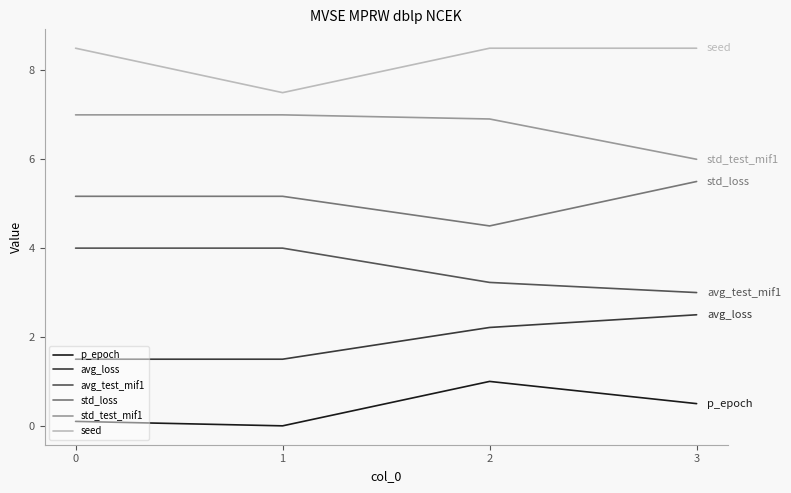

At which label does avg_loss first exceed 2?

2